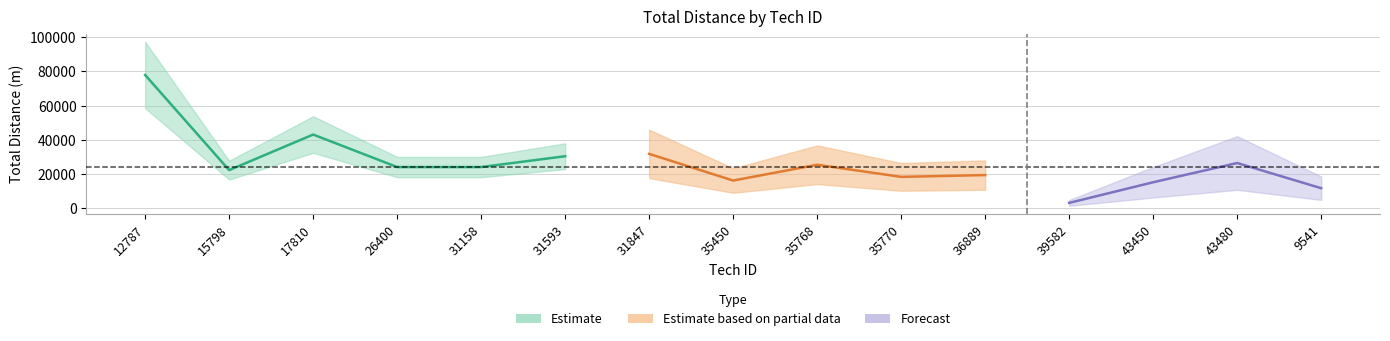

Rank the categories by value from lowest to highest.

39582, 9541, 43450, 35450, 35770, 36889, 15798, 31158, 26400, 35768, 43480, 31593, 31847, 17810, 12787